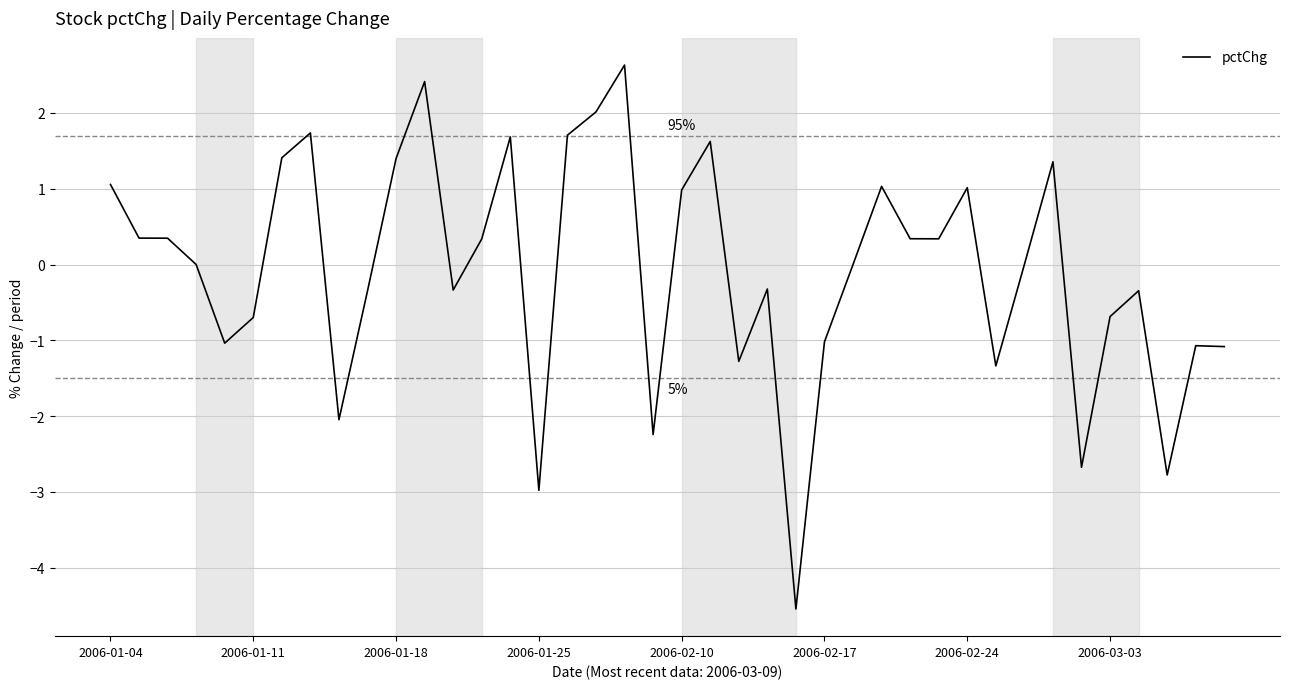

What is the difference between the maximum and minimum values?

7.2